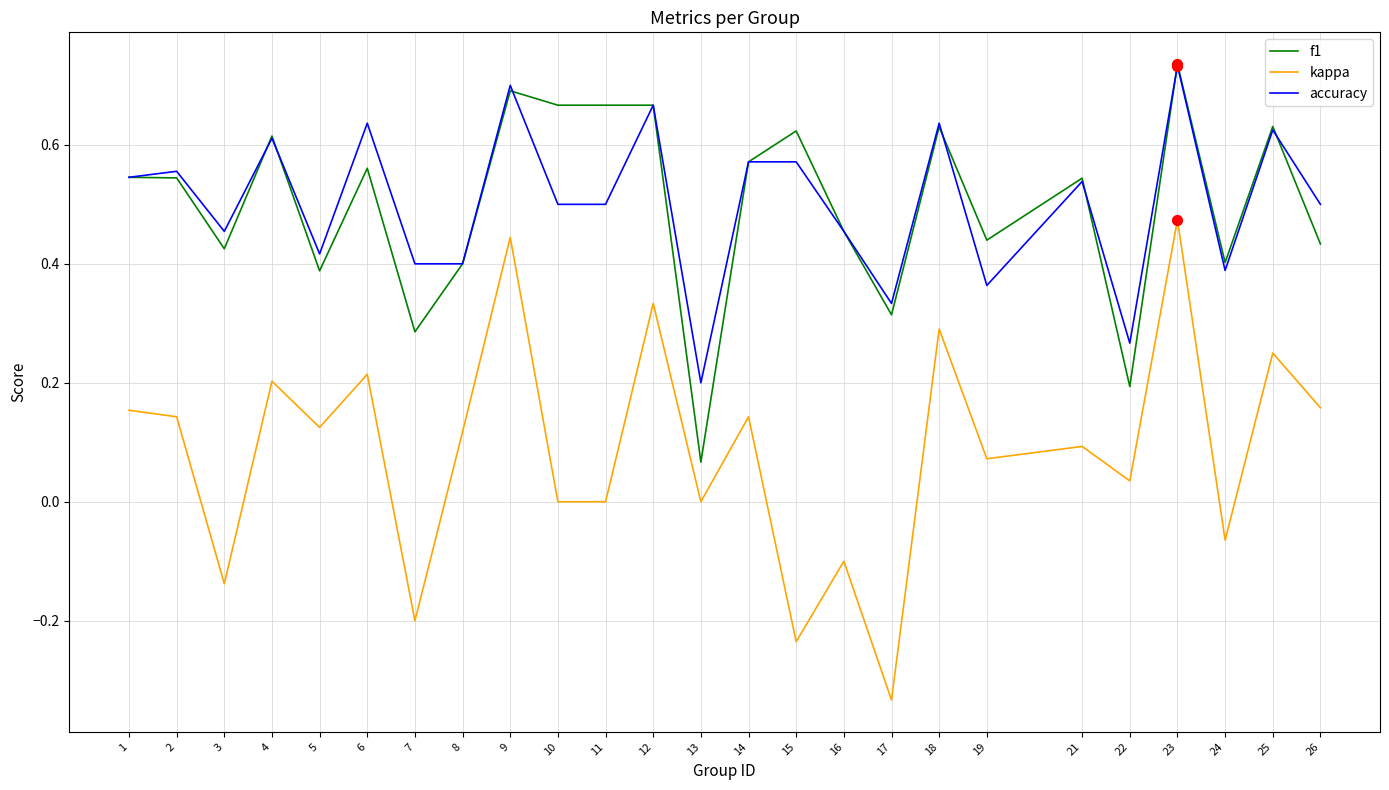

Between 13 and 25, which series saw the biggest shift?

f1